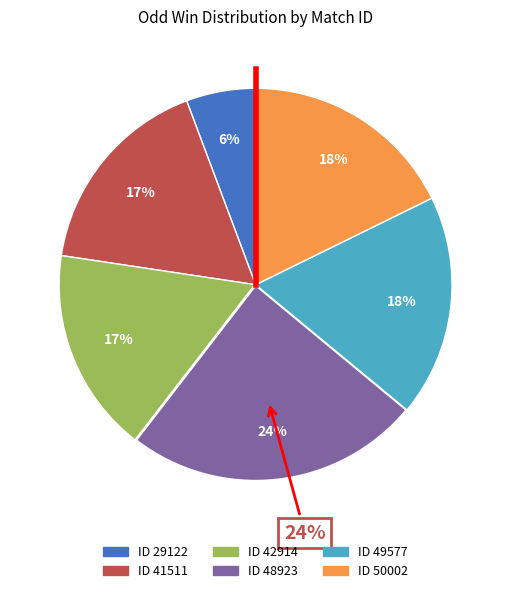

Rank the categories by value from lowest to highest.

29122, 41511, 42914, 50002, 49577, 48923